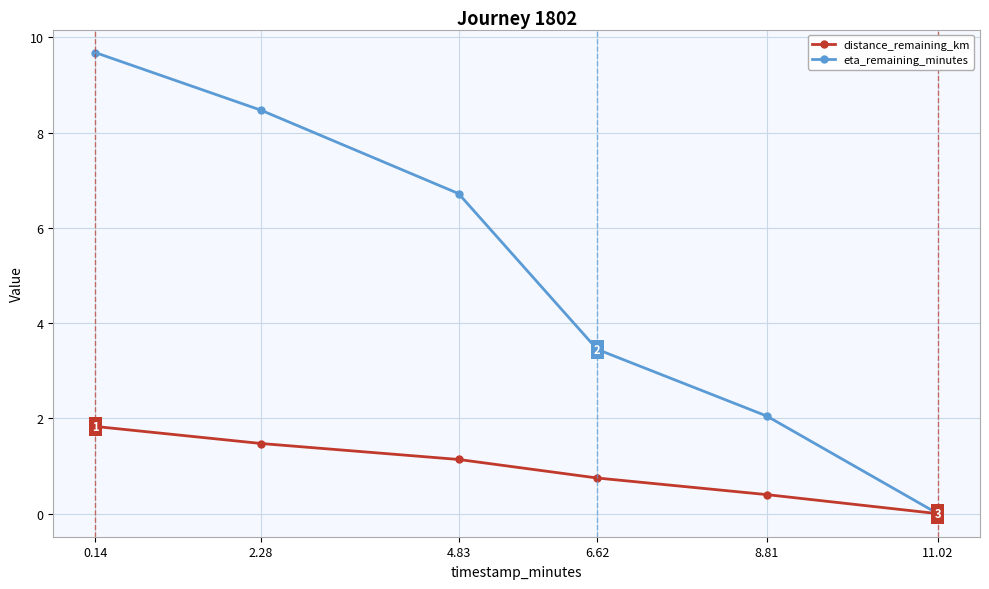

Is this an area chart (filled region under the line)?

No